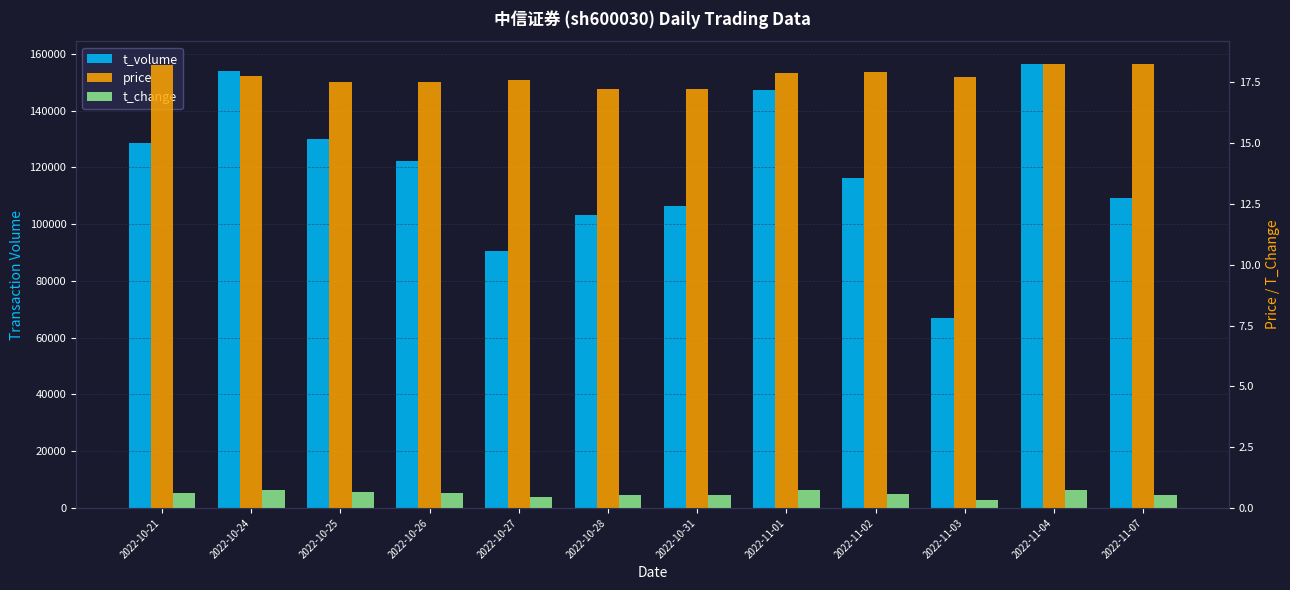

How many groups of bars are there?

12